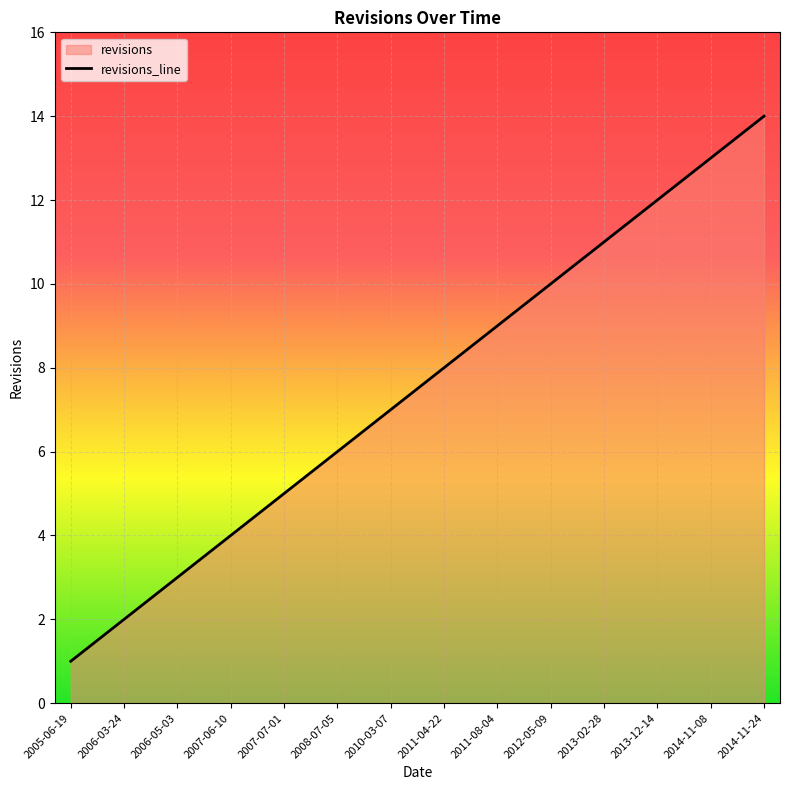

True or false: there are more than 0 points higher than both neighbors.

False